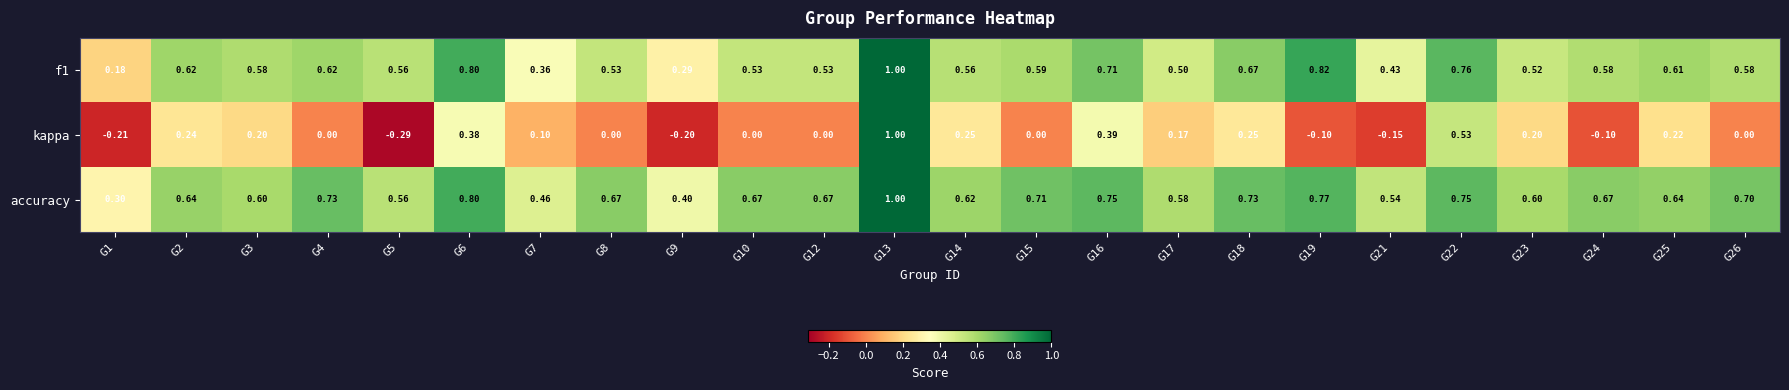

Between G22 and G23, which series saw the biggest shift?

kappa